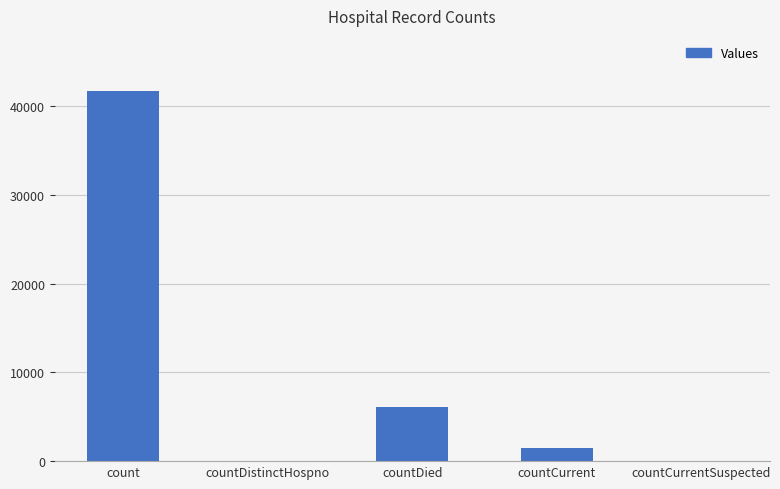

At which label is the value closest to 20823?

countDied